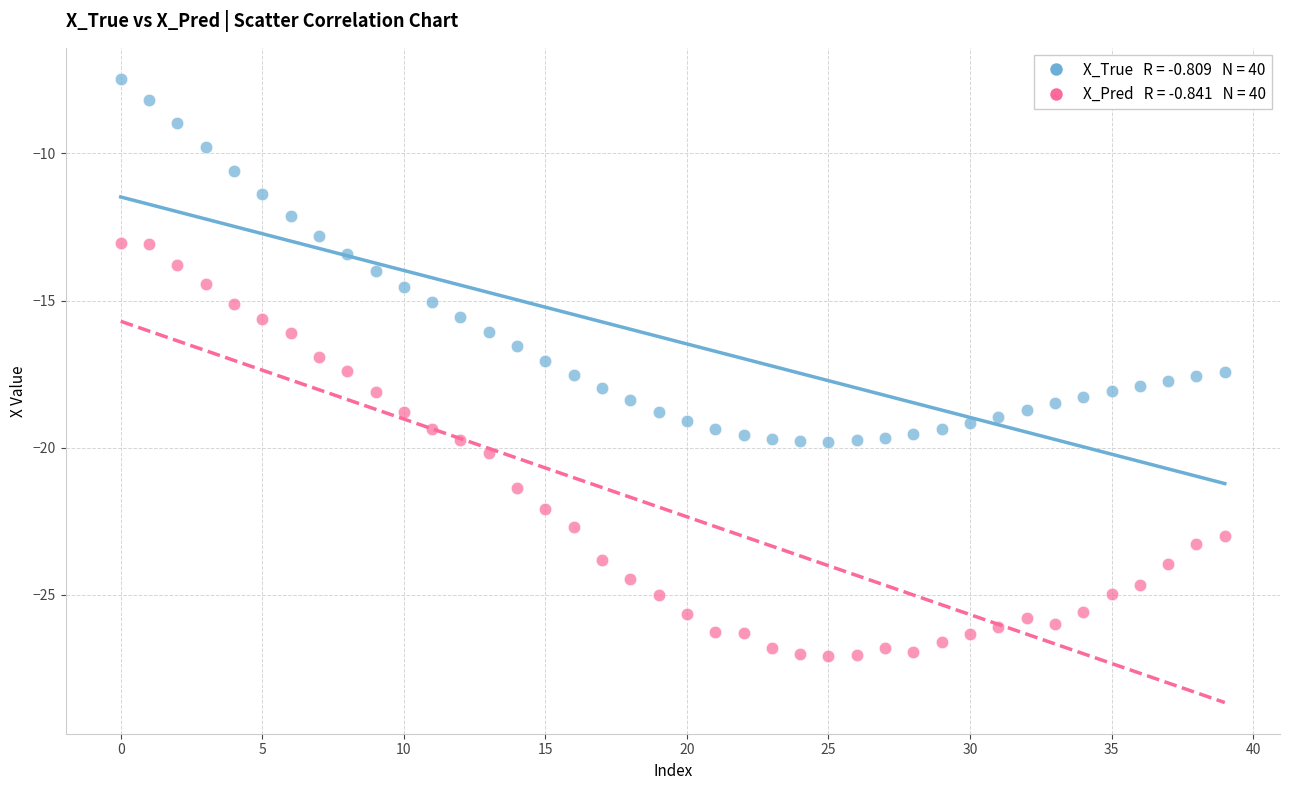

Across all data points, what is the range of Y values (max minus min)?

19.6